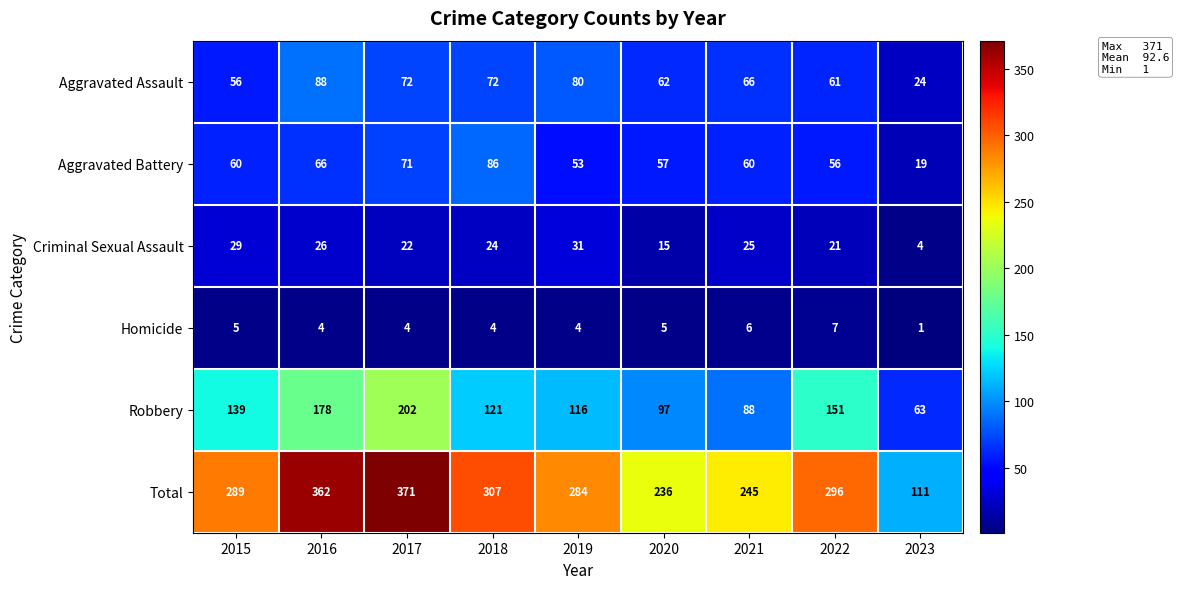

The value of Aggravated Assault at 2016 is 88. True or false?

True